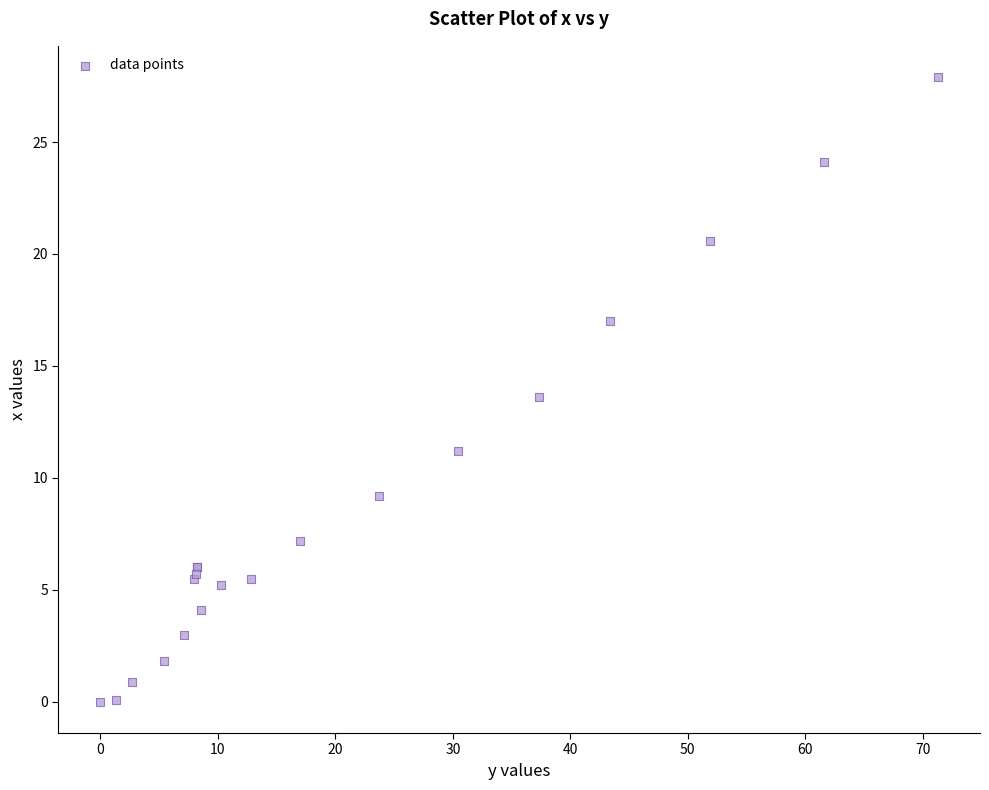

What Y value in the scatter plot is closest to 13?

13.6